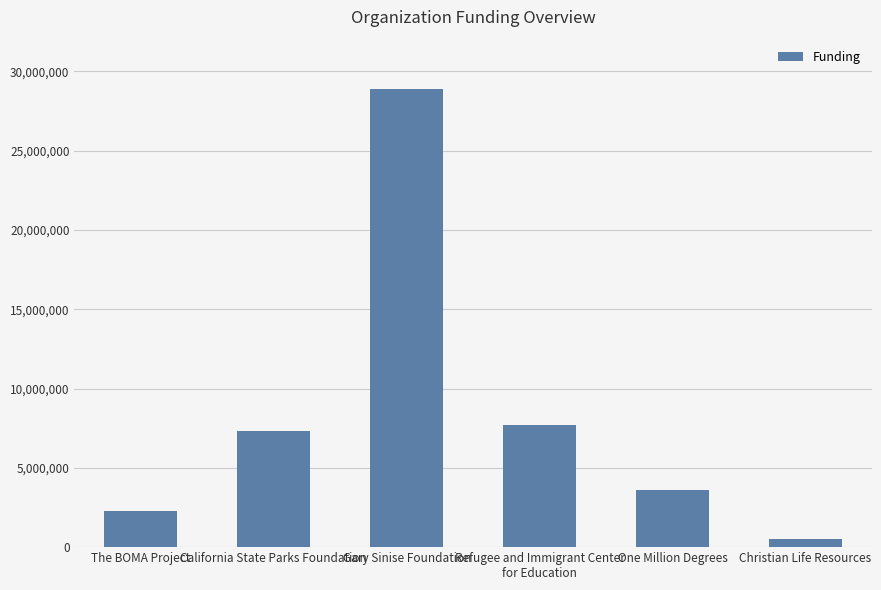

What is the average value?

8373167